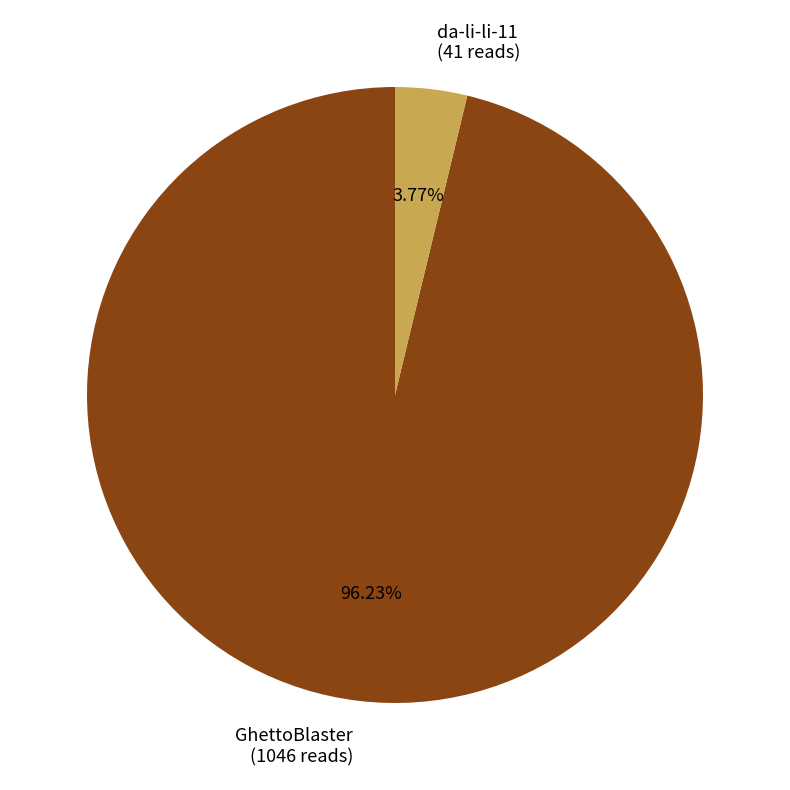

Count the number of slices in the pie.

2